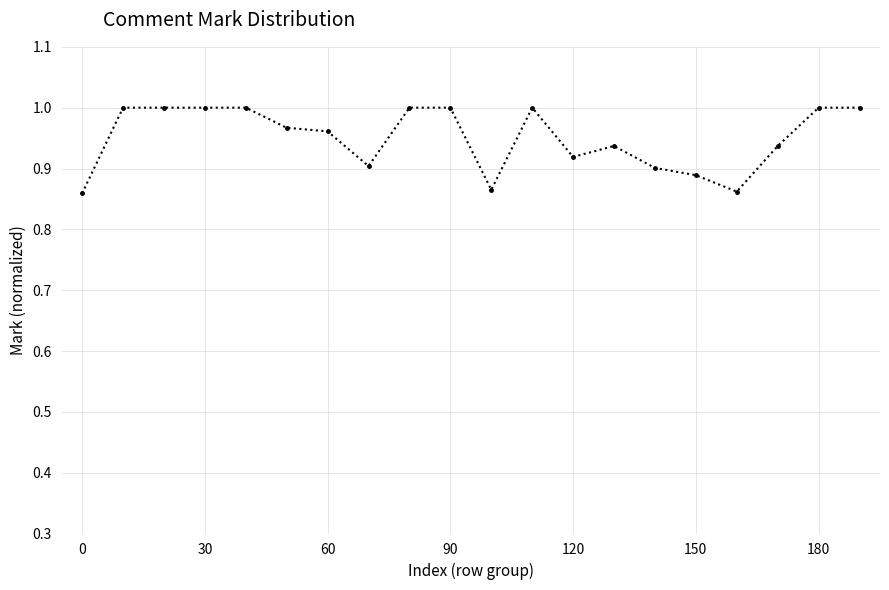

True or false: the data has more than 0 interior local peaks.

True